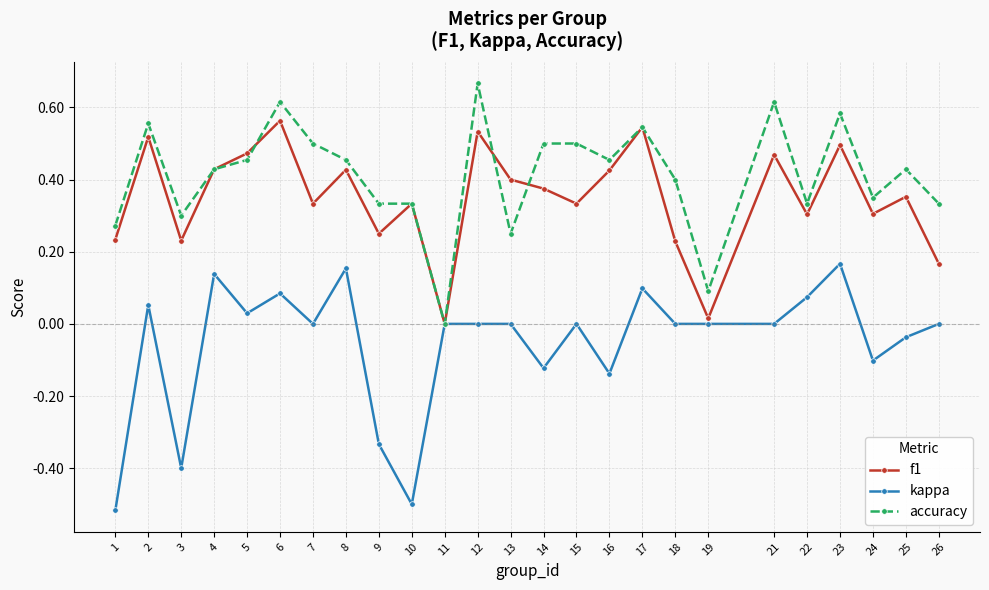

Does the chart have visible grid lines?

Yes